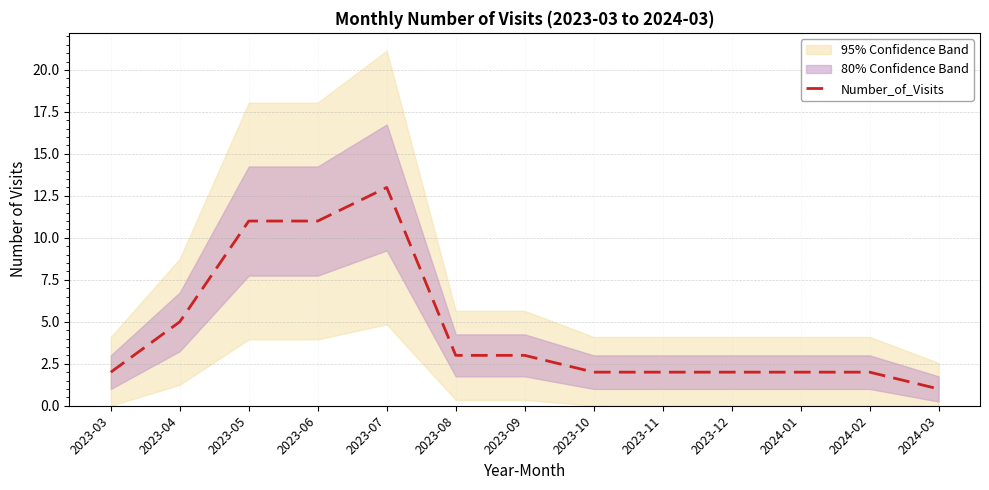

Does the chart display data point markers on the line(s)?

No